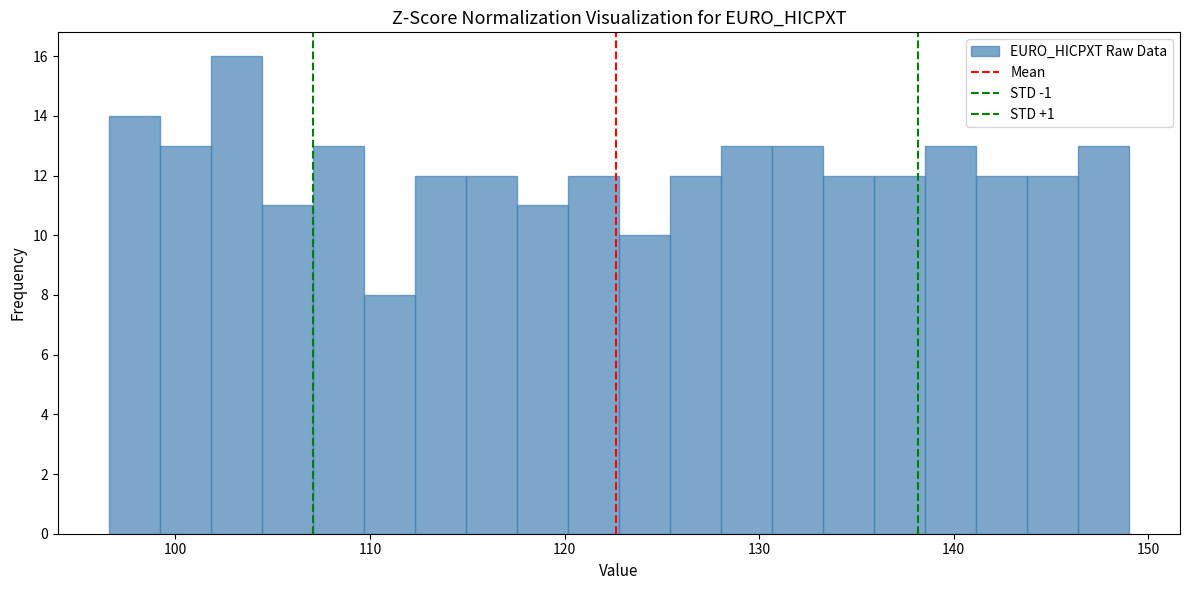

Around what value on the x-axis is the tallest bar? Give the approximate position of its centre, as read against the axis.

103